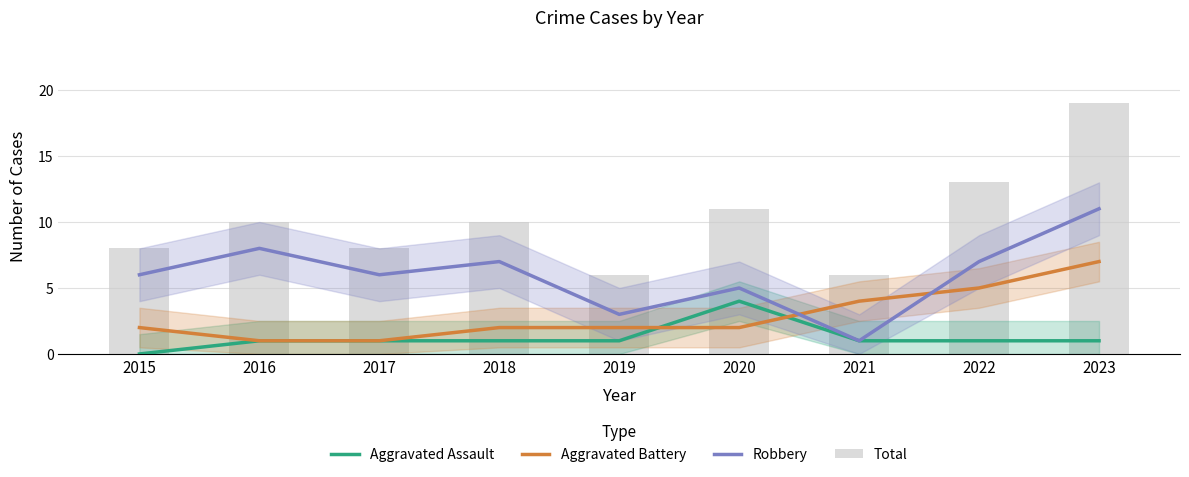

Is the value of Robbery at 2017 greater than the value of Total at 2018?

No